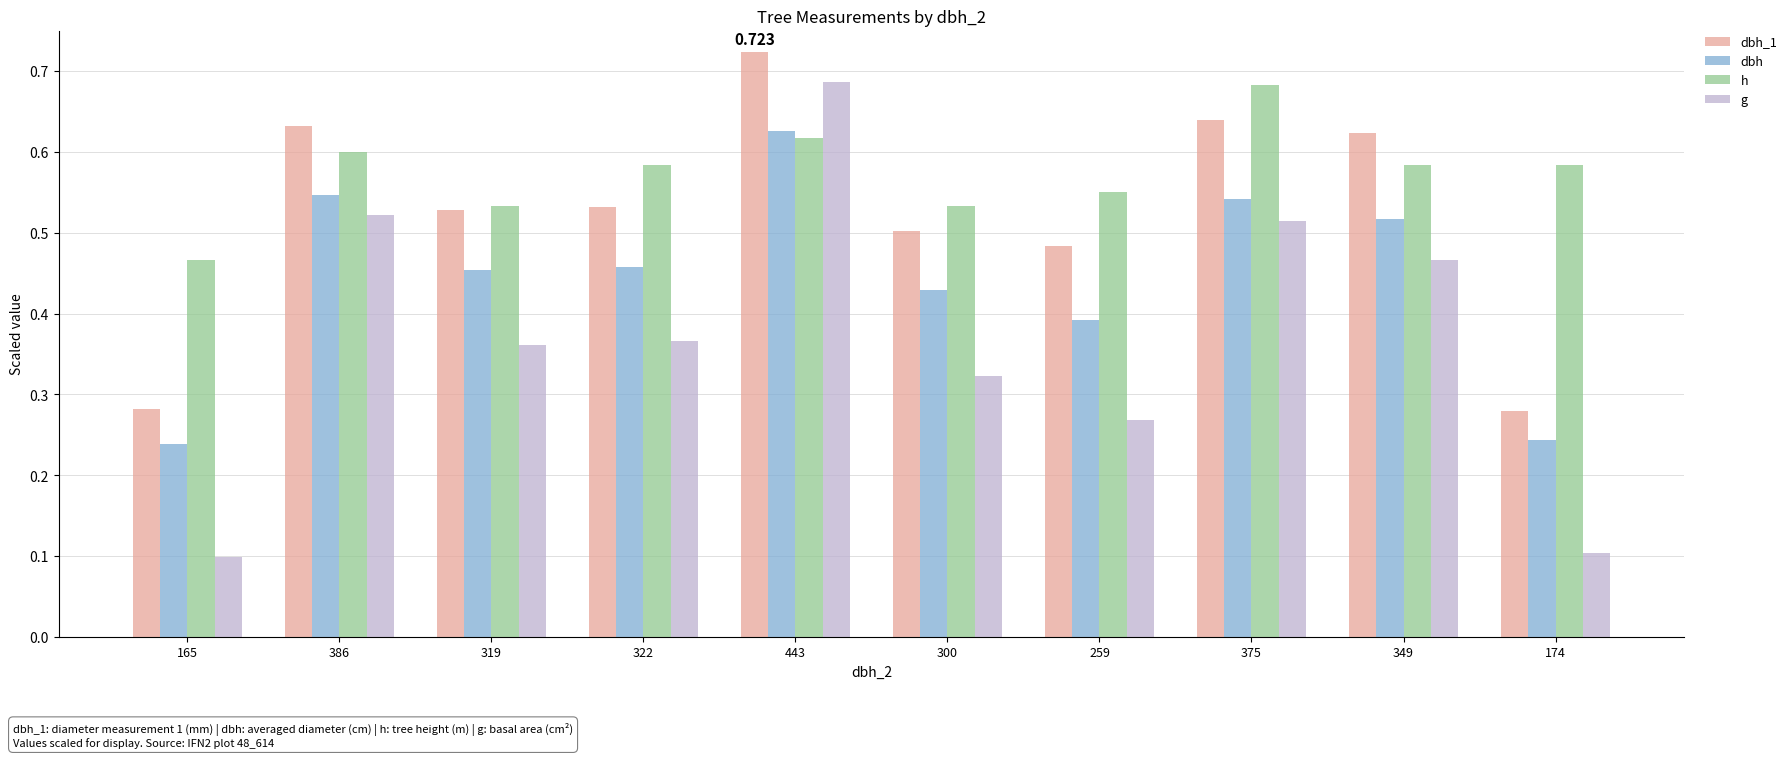

Between 386 and 349, which series saw the biggest shift?

g